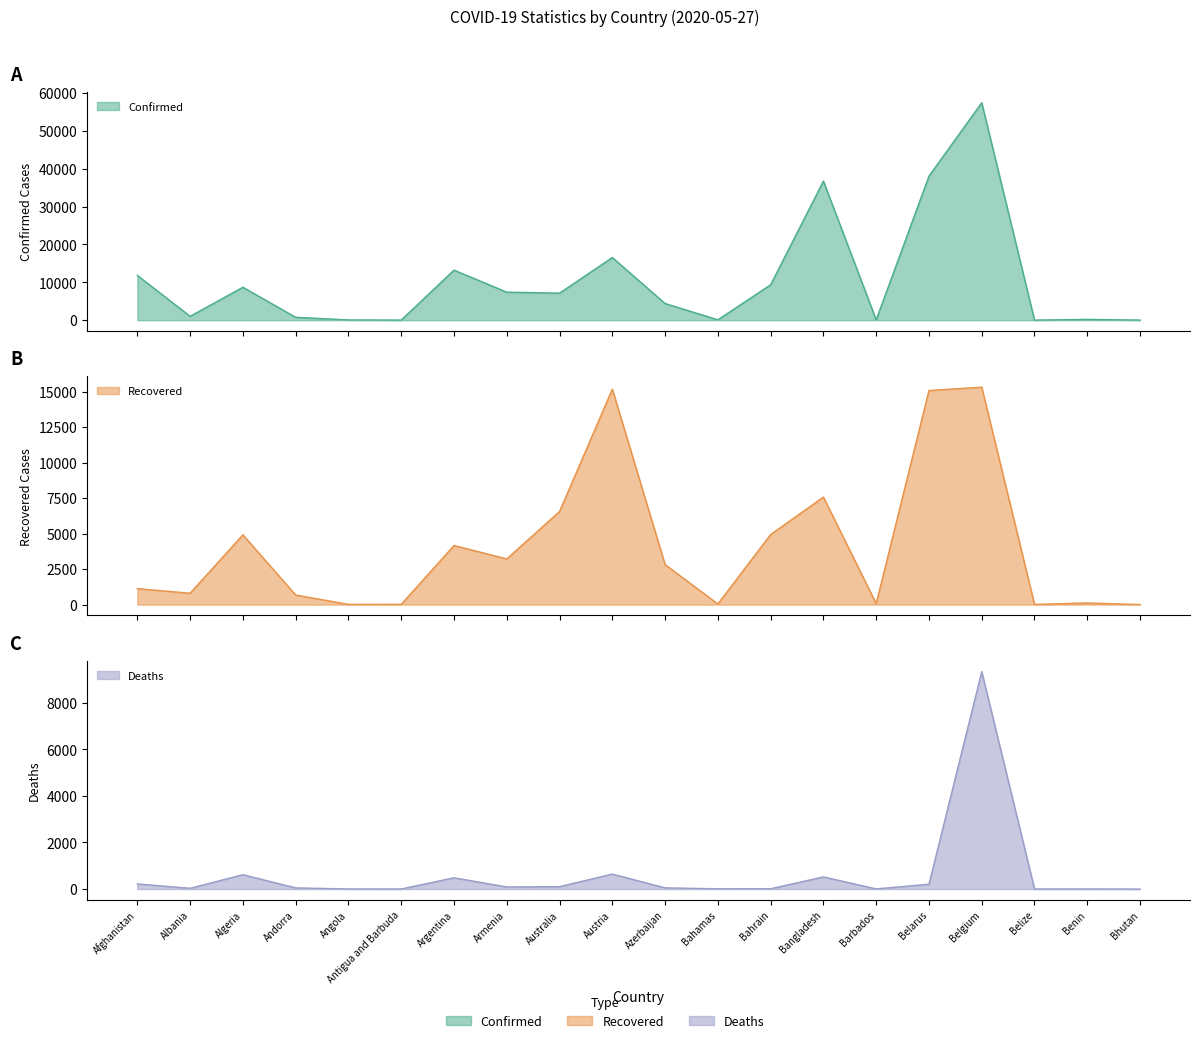

List the labels in order of Confirmed value, smallest first.

Belize, Antigua and Barbuda, Bhutan, Angola, Barbados, Bahamas, Benin, Andorra, Albania, Azerbaijan, Australia, Armenia, Algeria, Bahrain, Afghanistan, Argentina, Austria, Bangladesh, Belarus, Belgium